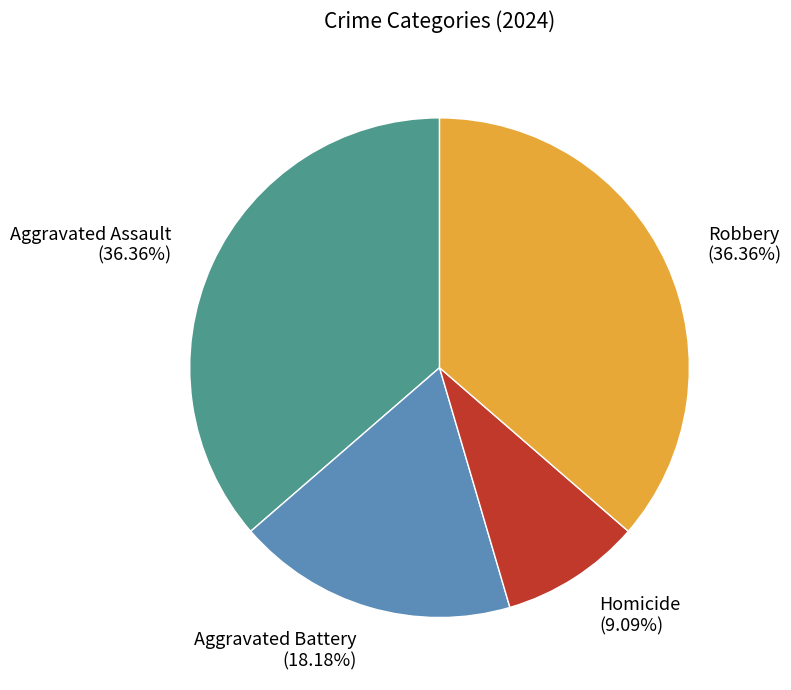

Does Homicide account for over 50% of the chart?

No